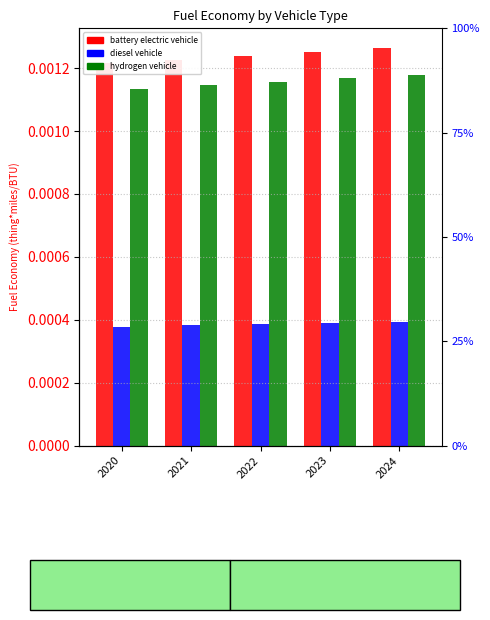

Rank the categories by battery electric vehicle value from lowest to highest.

2020, 2021, 2022, 2023, 2024